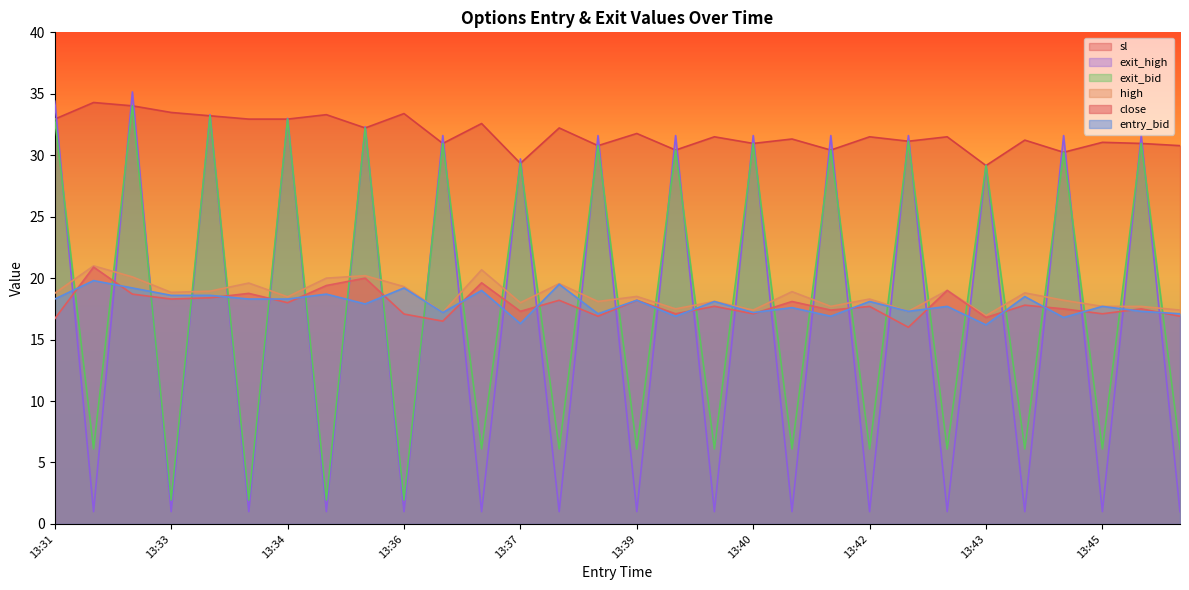

How many times do exit_high and sl cross each other?

29